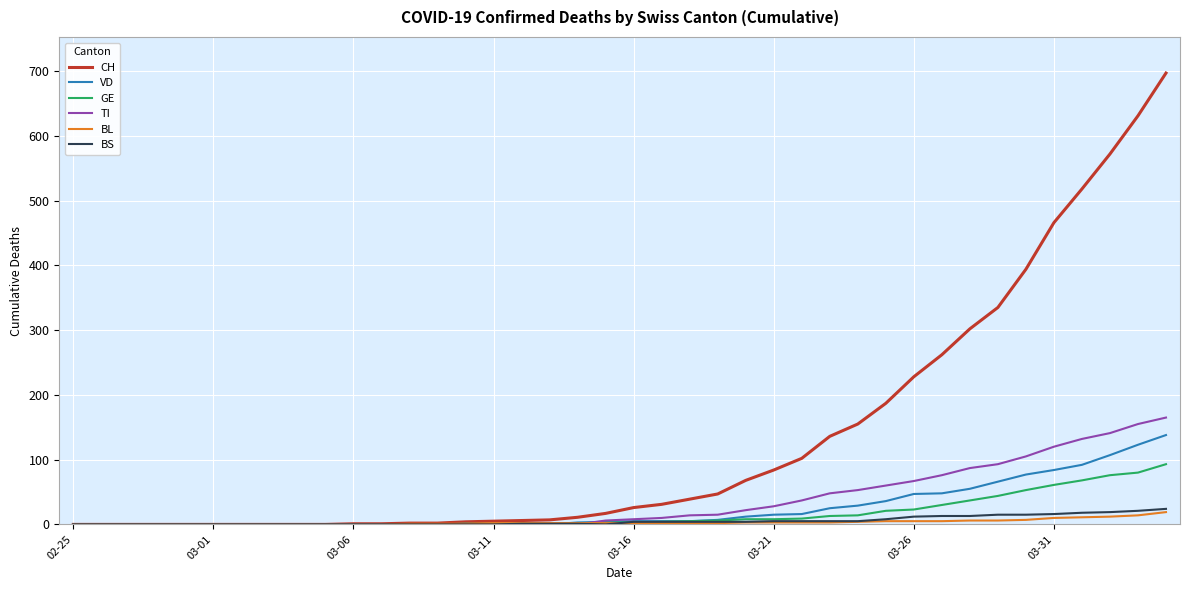

Is this an area chart (filled region under the line)?

No